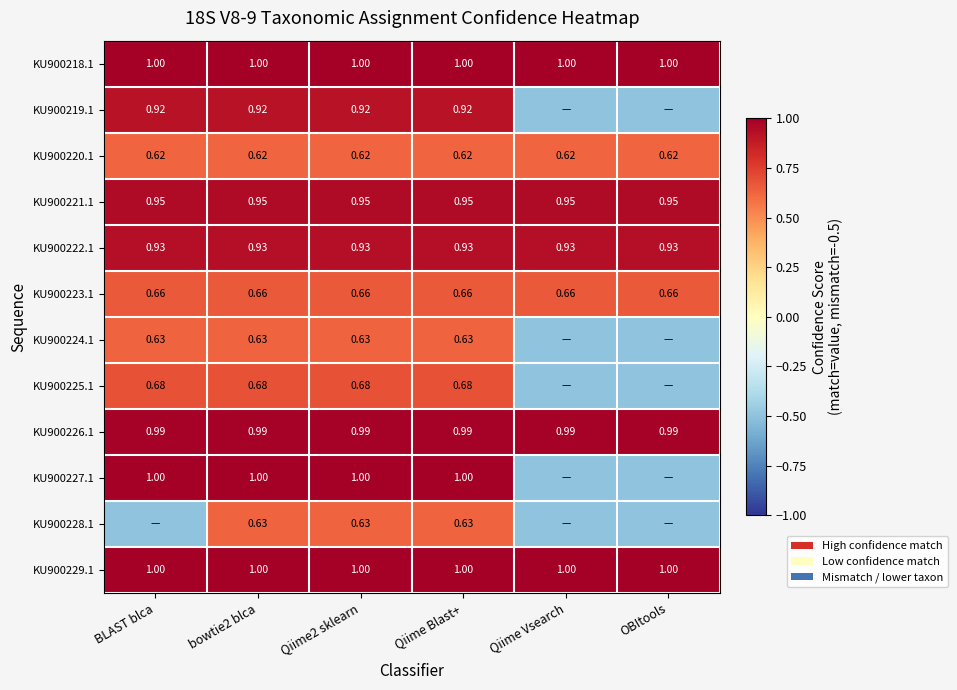

Is the value of KU900229.1 at Qiime Blast+ greater than the value of KU900224.1 at Qiime2 sklearn?

Yes